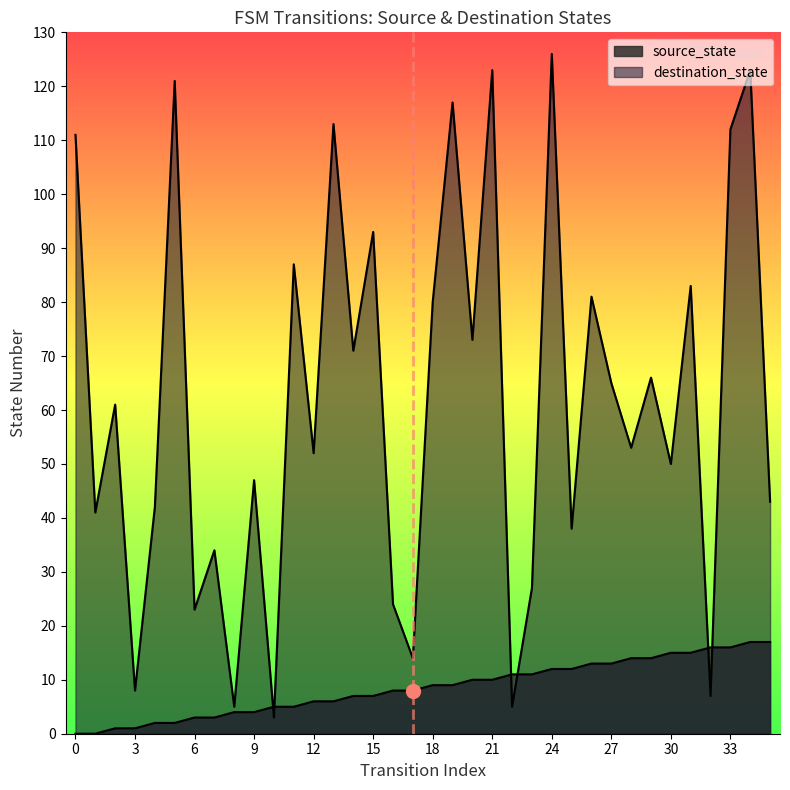

Reading right to left, transcribe all the data shown in this chart.

source_state: 17	17	16	16	15	15	14	14	13	13	12	12	11	11	10	10	9	9	8	8	7	7	6	6	5	5	4	4	3	3	2	2	1	1	0	0
destination_state: 43	123	112	7	83	50	66	53	65	81	38	126	27	5	123	73	117	80	14	24	93	71	113	52	87	3	47	5	34	23	121	42	8	61	41	111